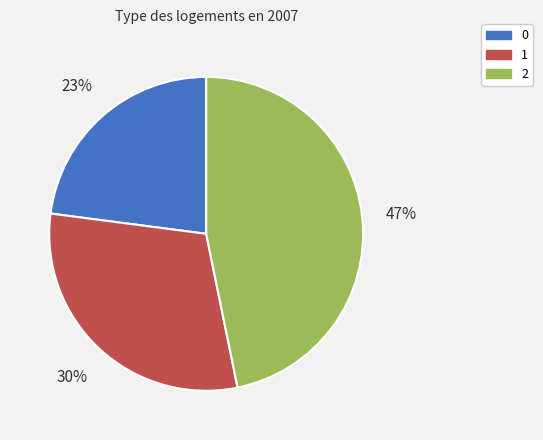

The 2 slice represents 47% of the pie. True or false?

True